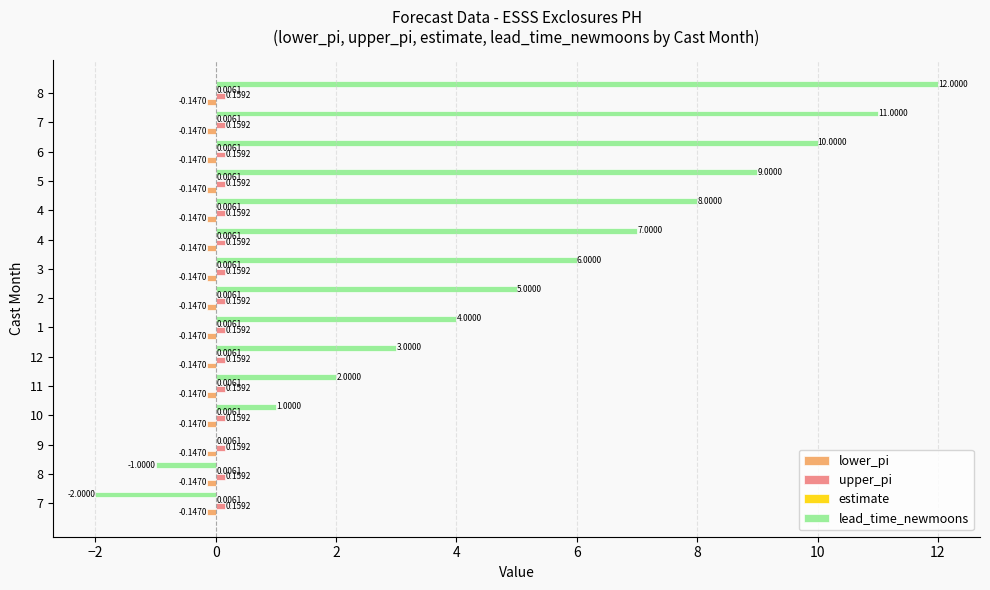

How many distinct data groups are displayed?

4